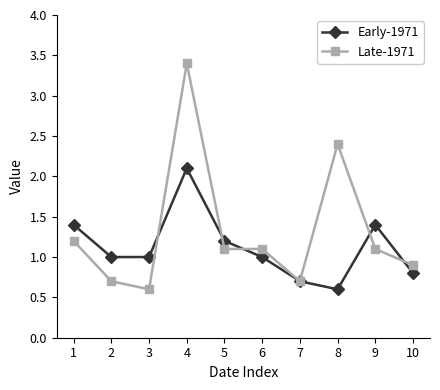

What is the total value across all series at 4?

5.5